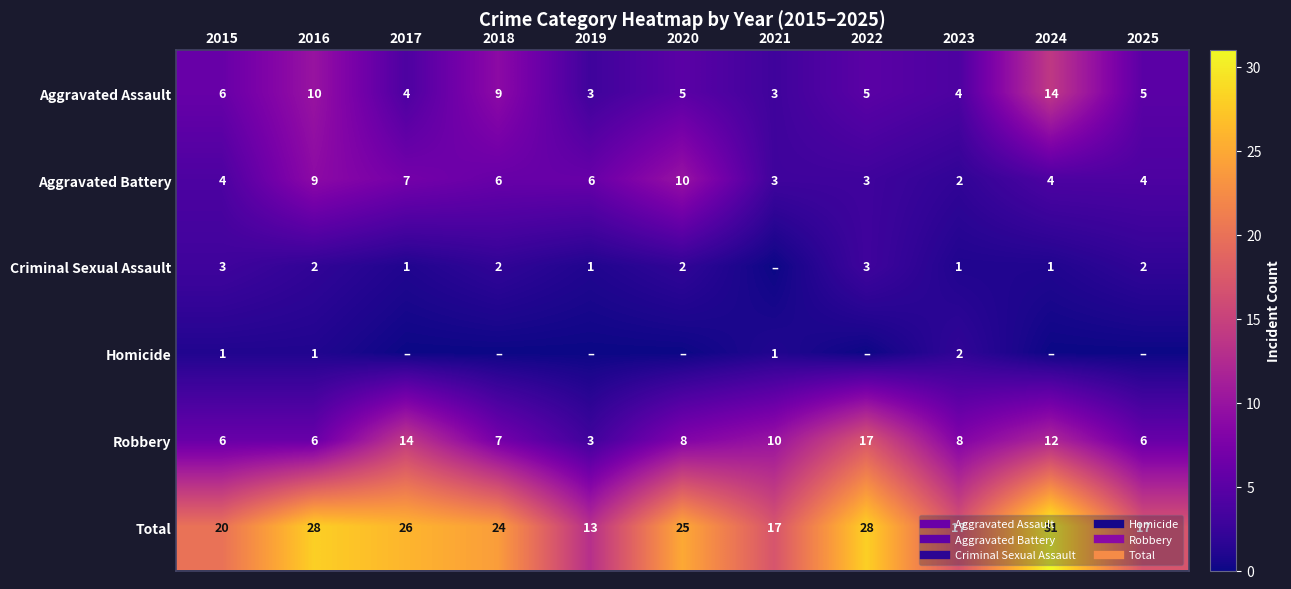

Rank the series at 2021 from highest to lowest value.

Total, Robbery, Aggravated Assault, Aggravated Battery, Homicide, Criminal Sexual Assault